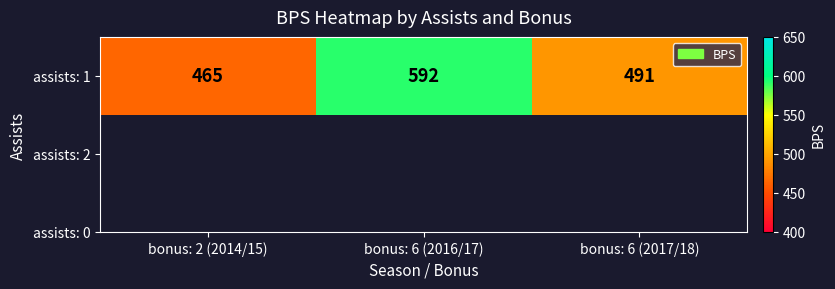

Reading left to right, what are all the values shown in this chart?

bonus: 2 (2014/15)=465	bonus: 6 (2016/17)=592	bonus: 6 (2017/18)=491